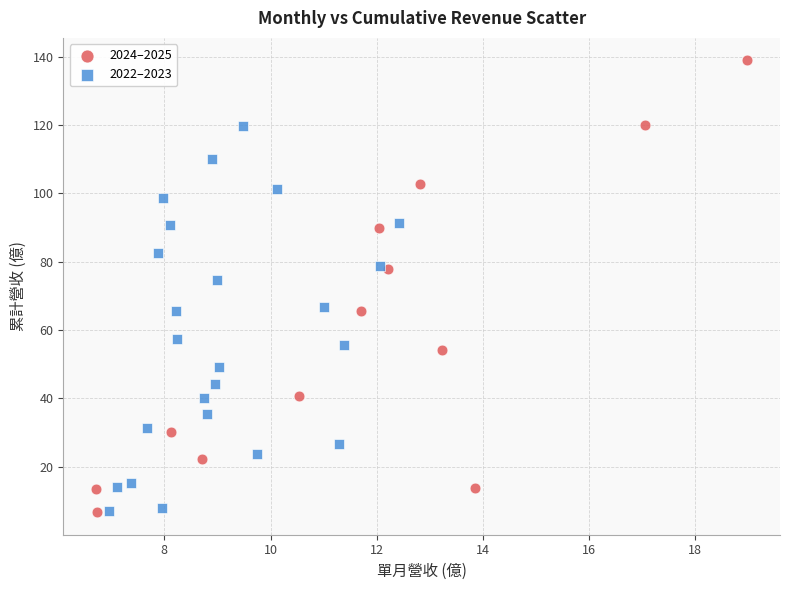

What are all the series names shown in the legend?

2024–2025, 2022–2023